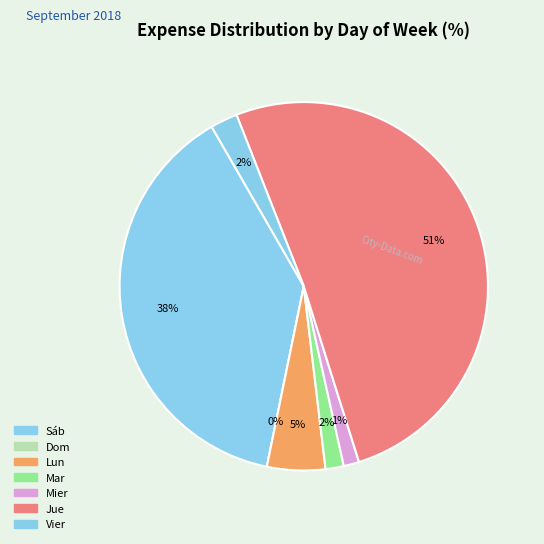

What is the largest slice in the pie chart?

Jue